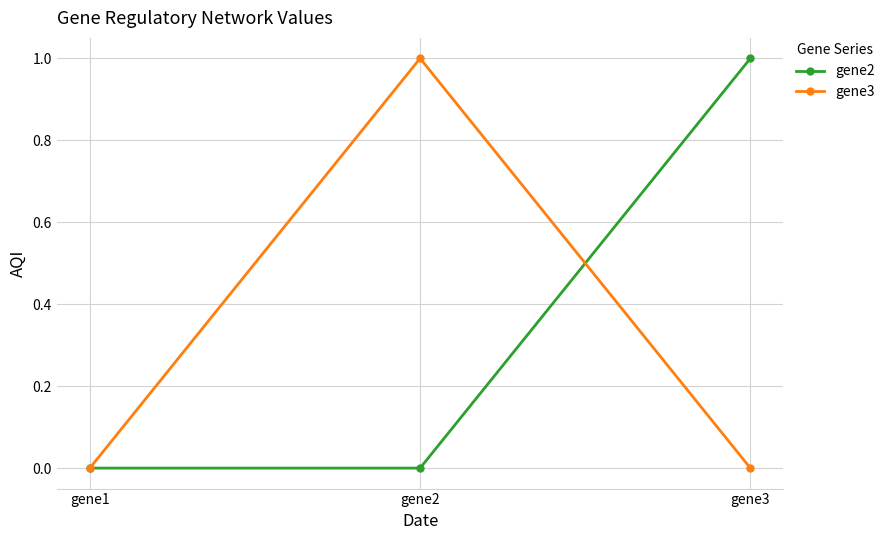

What is the difference between the maximum and second lowest values in the gene3 series?

1